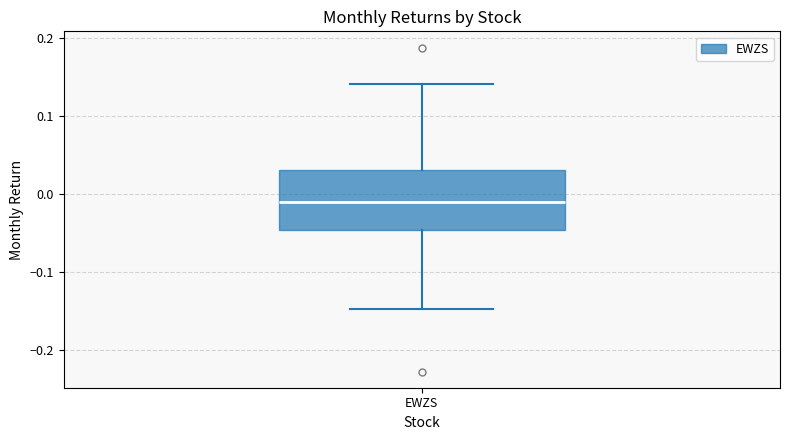

Transcribe this box plot: give where the median line is, the range the box spans, and where the two whiskers end, as read against the y-axis. The values are not printed on the chart, so give them approximately, as read against the axis.

median -0.01, box -0.05 to 0.03, whiskers -0.15 to 0.14